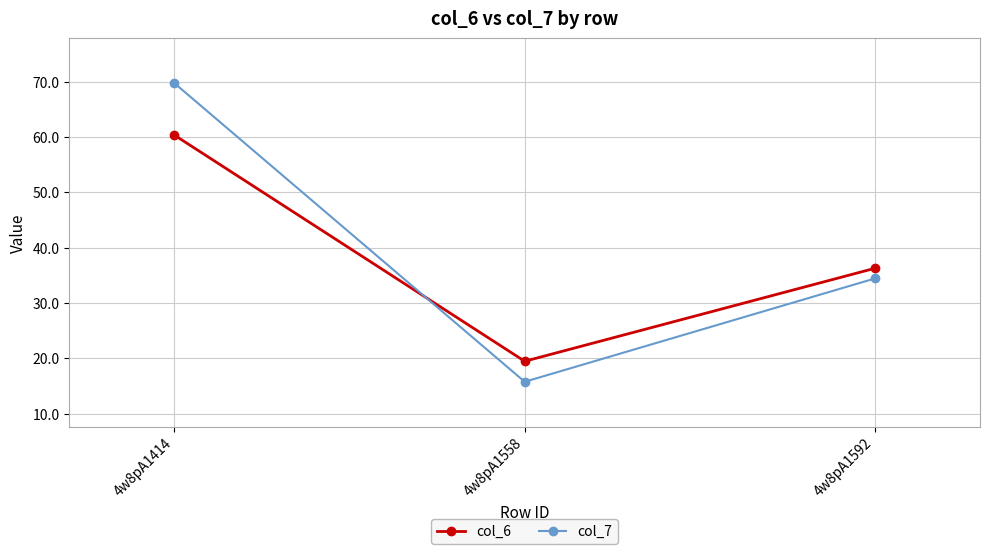

At which label does col_7 reach its minimum?

4w8pA1558